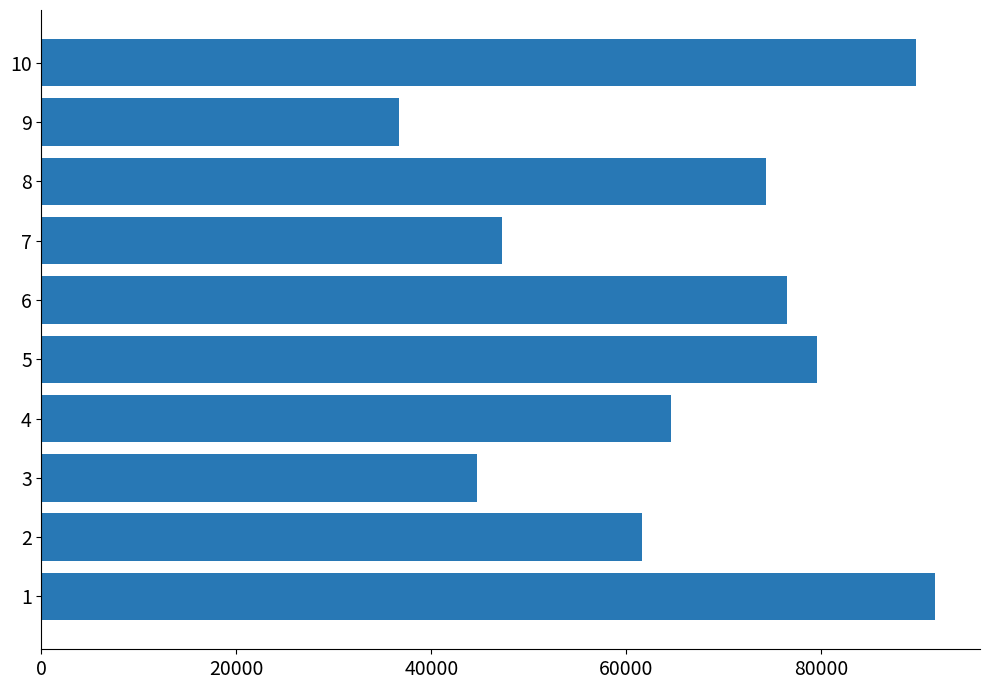

How many data points are less than 74348?

5